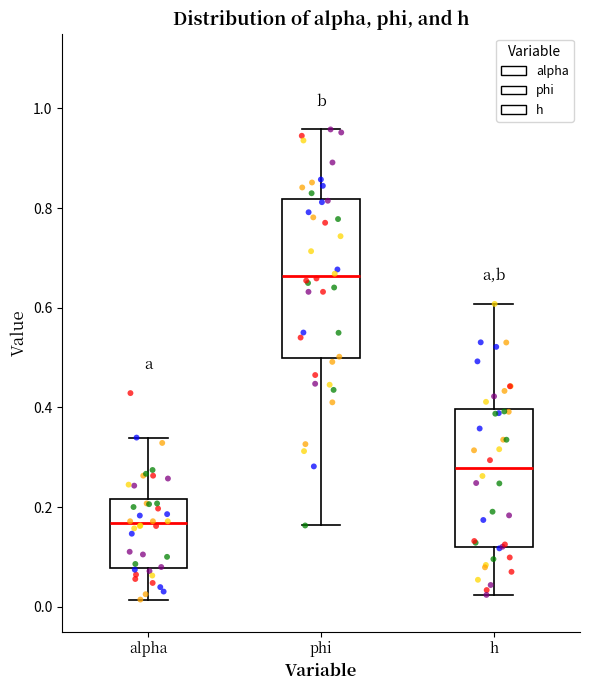

Reading left to right, read every box against the y-axis: the position of its median line, the range the box covers, and the ends of its whiskers. The values are not printed on the chart, so give them approximately, as read against the axis.

alpha: median 0.16, box 0.08 to 0.22, whiskers 0.02 to 0.34
phi: median 0.66, box 0.50 to 0.82, whiskers 0.16 to 0.96
h: median 0.28, box 0.12 to 0.40, whiskers 0.02 to 0.60